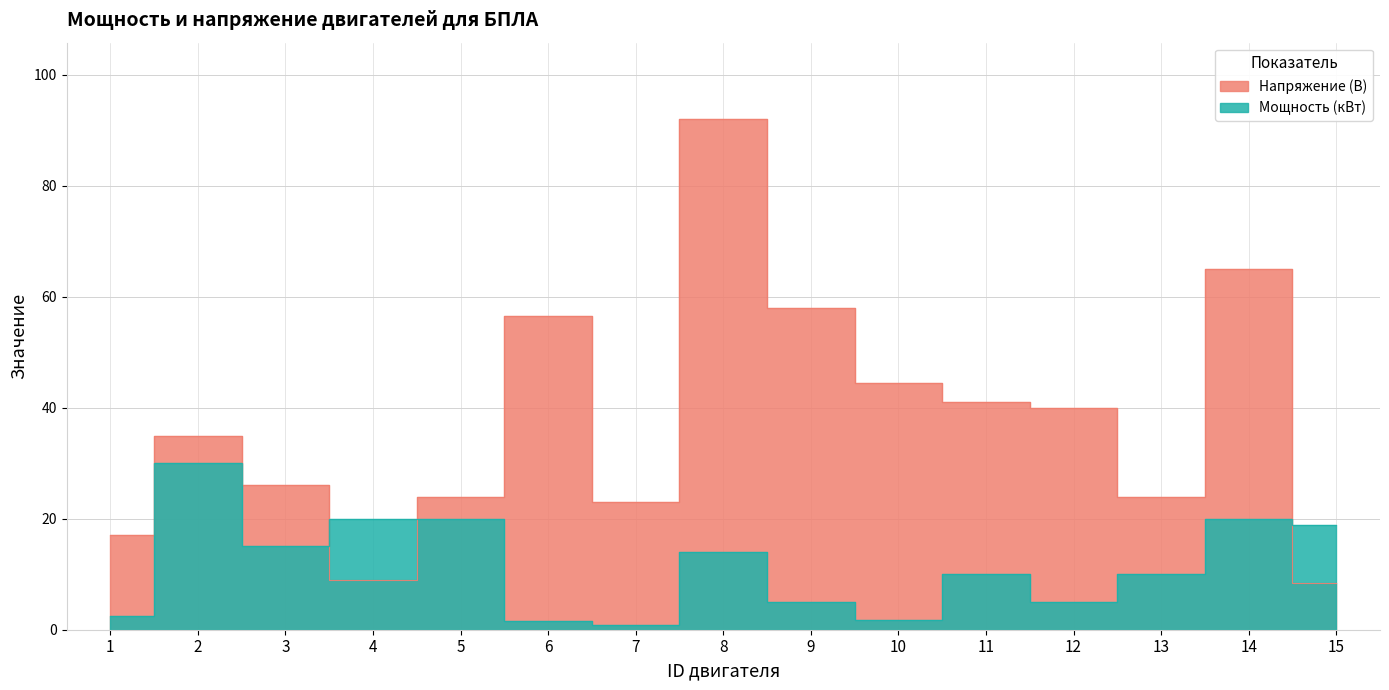

List the series in order of their overall mean, highest first.

Напряжение (В), Мощность (кВт)